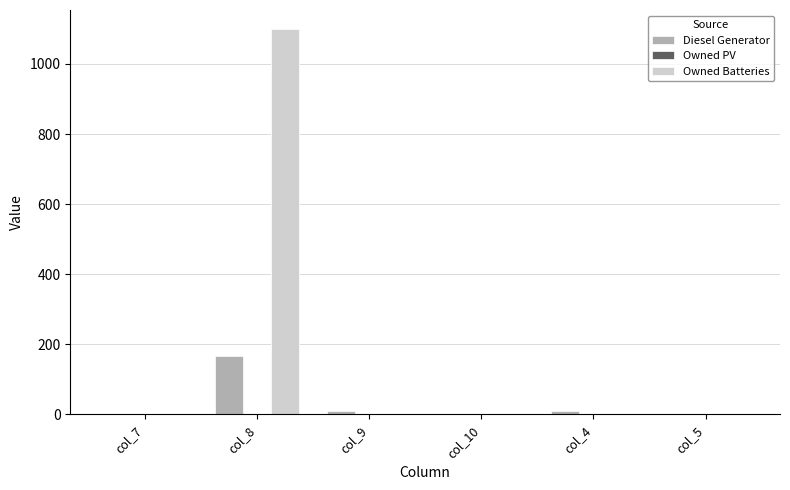

Reading left to right, what are all the values shown in this chart?

Diesel Generator: col_7=0	col_8=167	col_9=9	col_10=0	col_4=9	col_5=0
Owned Batteries: col_7=0	col_8=1099	col_9=0	col_10=0	col_4=0	col_5=0